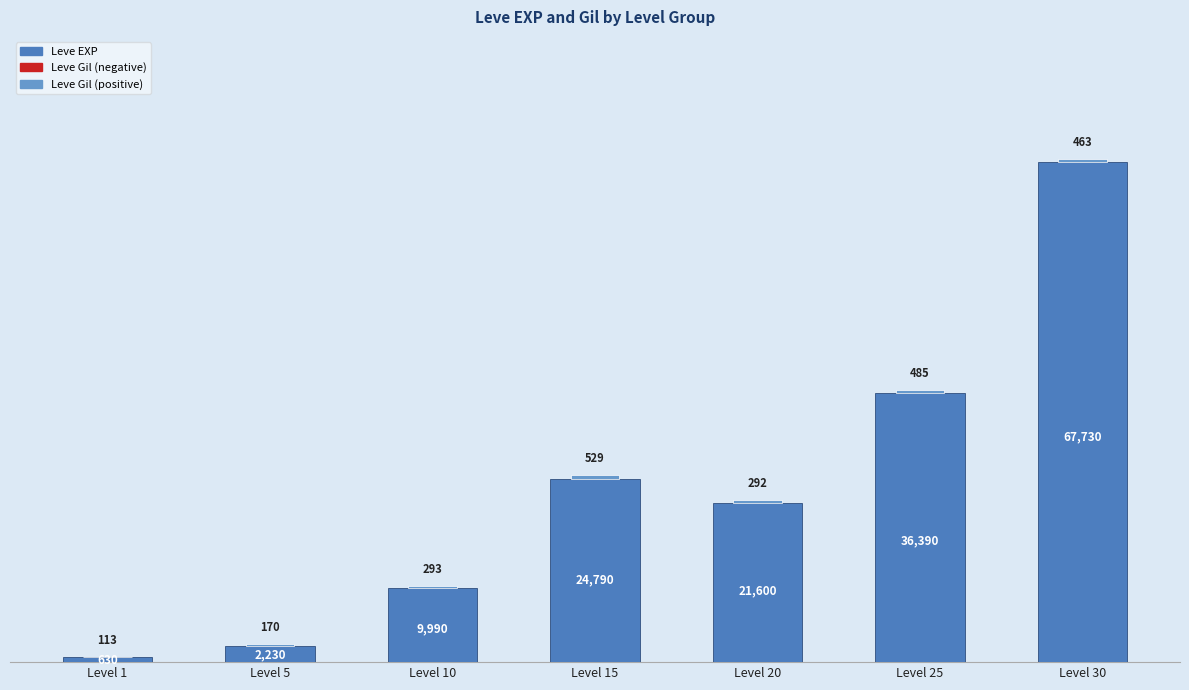

List the labels in order of value, largest first.

Level 30, Level 25, Level 15, Level 20, Level 10, Level 5, Level 1